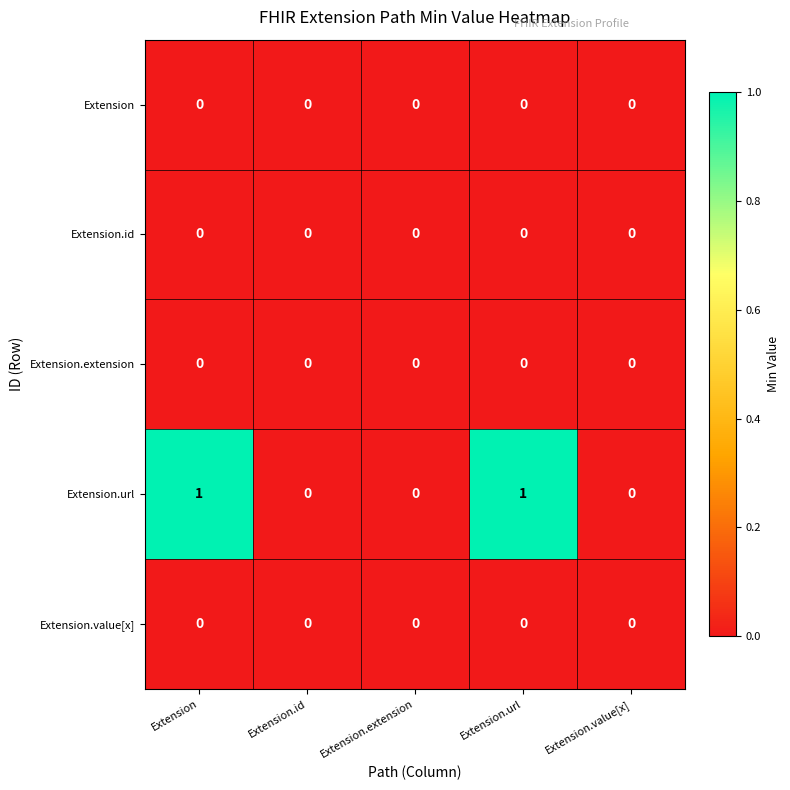

How many Extension.url values are between 0 and 1?

5